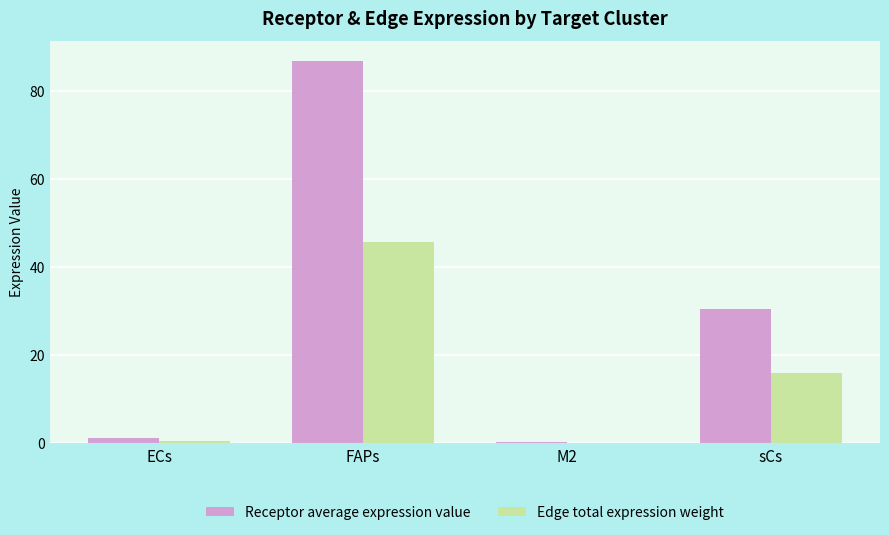

What is the maximum value for Edge total expression weight?

45.8